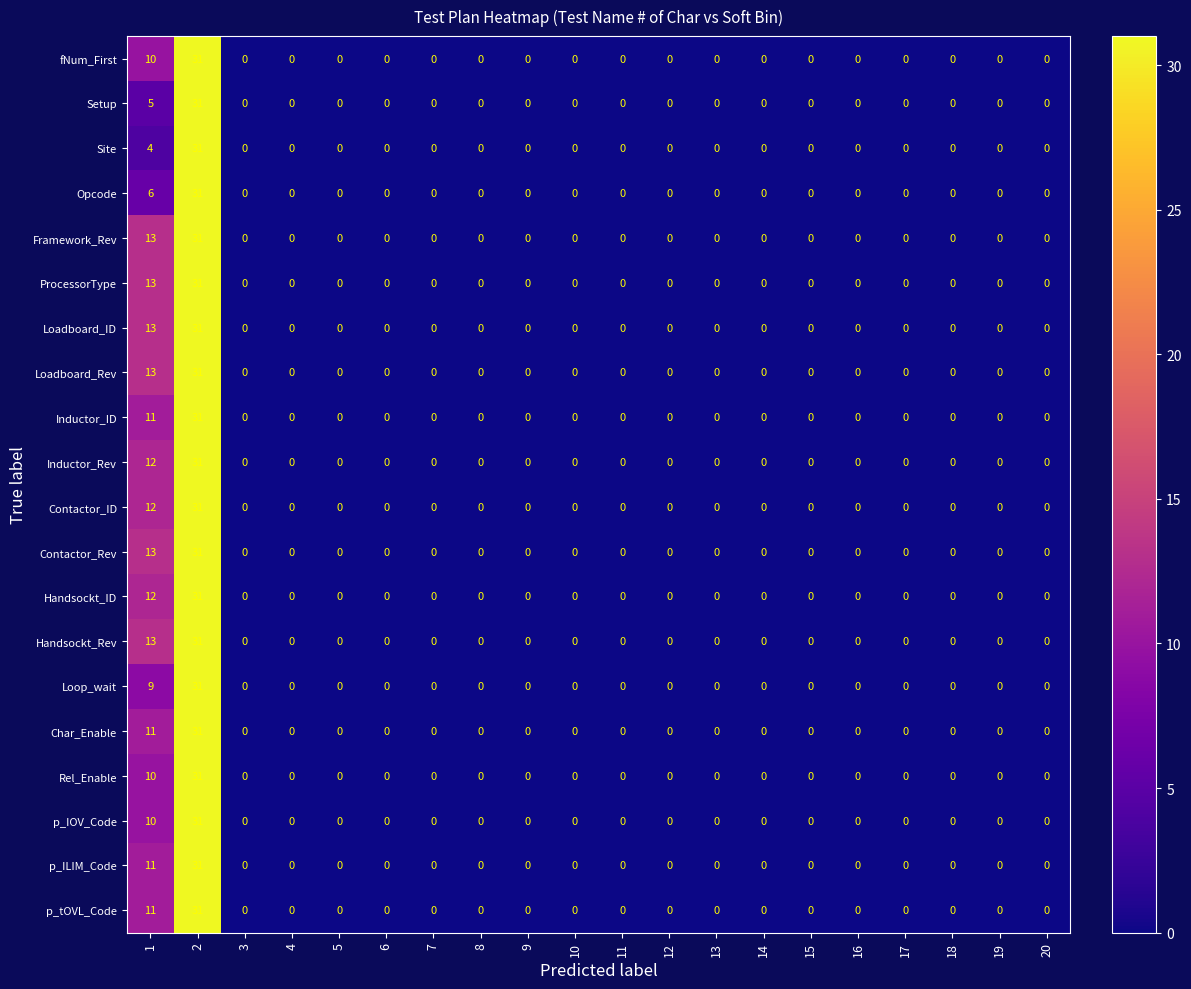

What is the greatest value displayed?

31